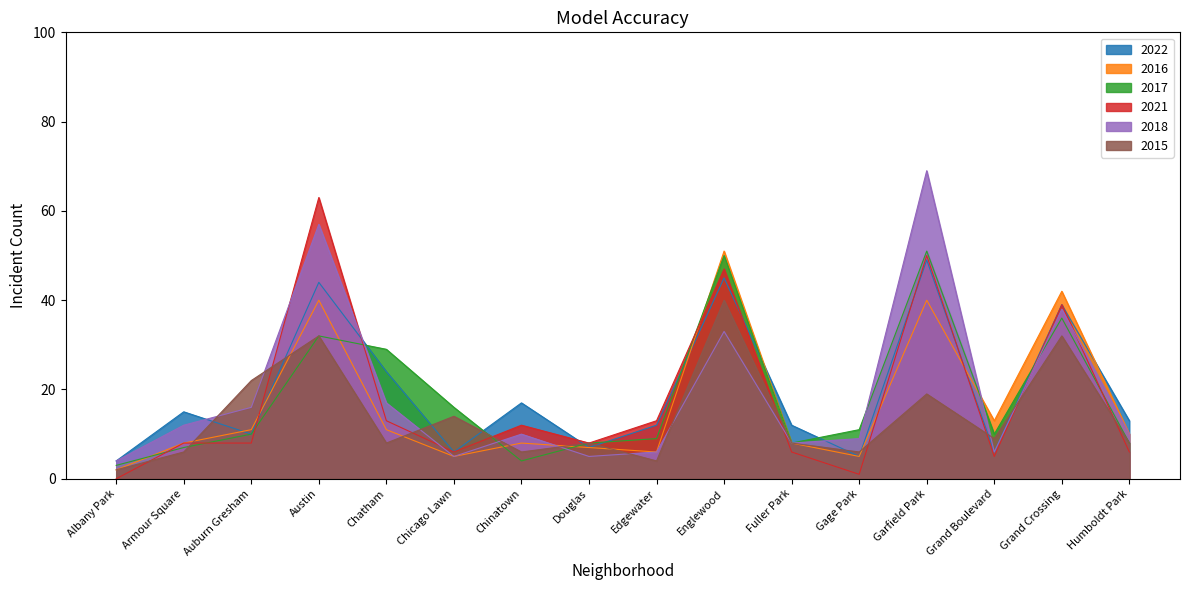

How many times do 2021 and 2017 cross each other?

8